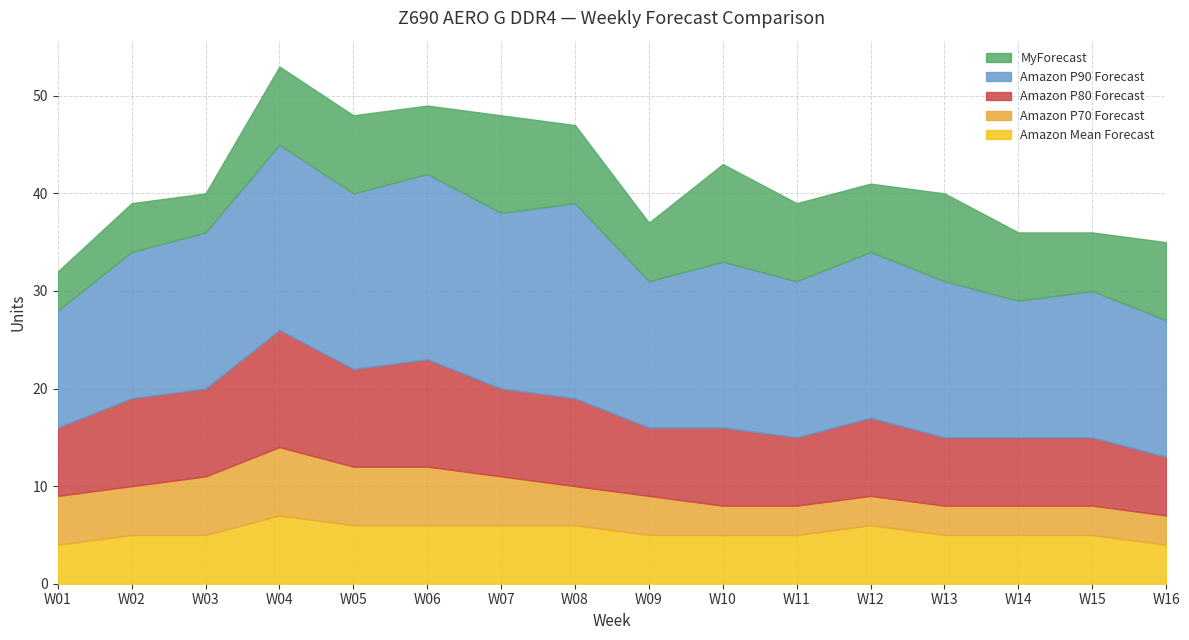

True or false: Amazon P80 Forecast and Amazon P70 Forecast cross at least once.

False